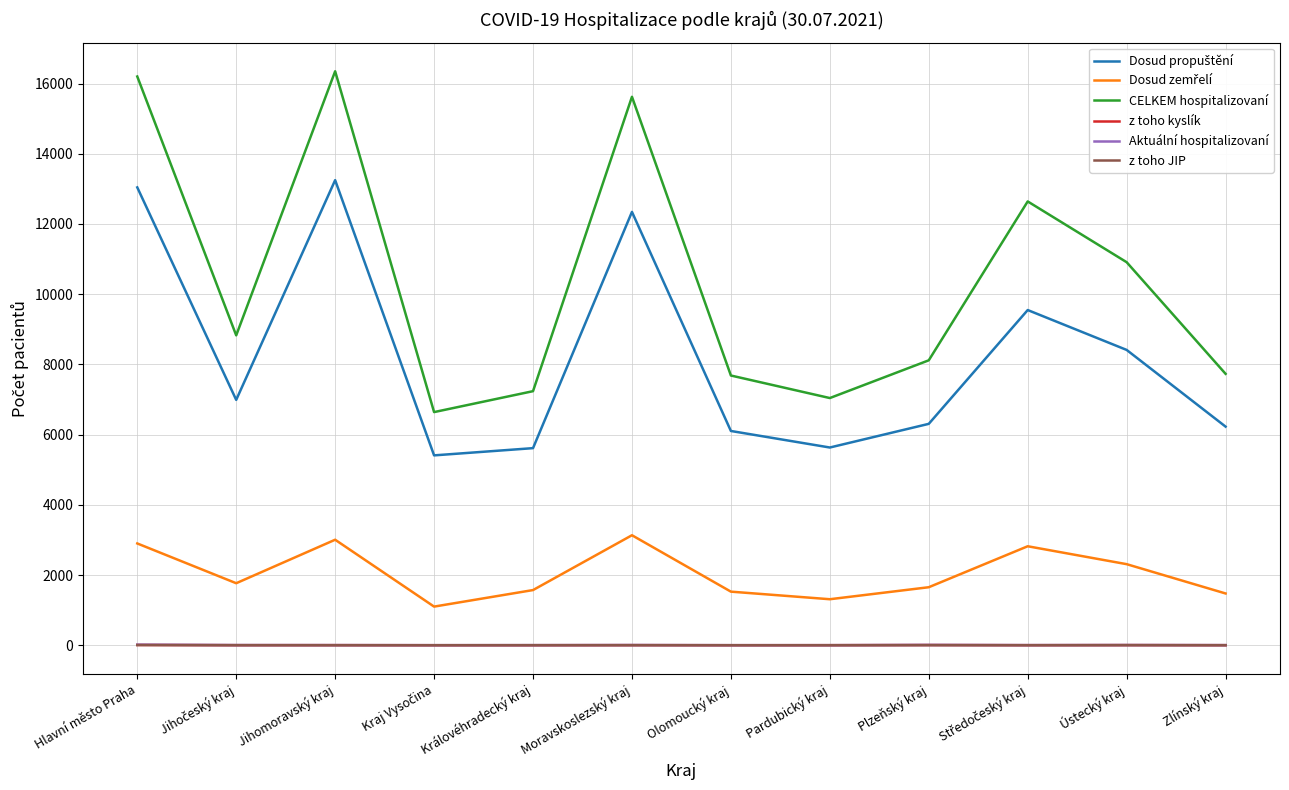

Which series has the largest total across all categories?

CELKEM hospitalizovaní